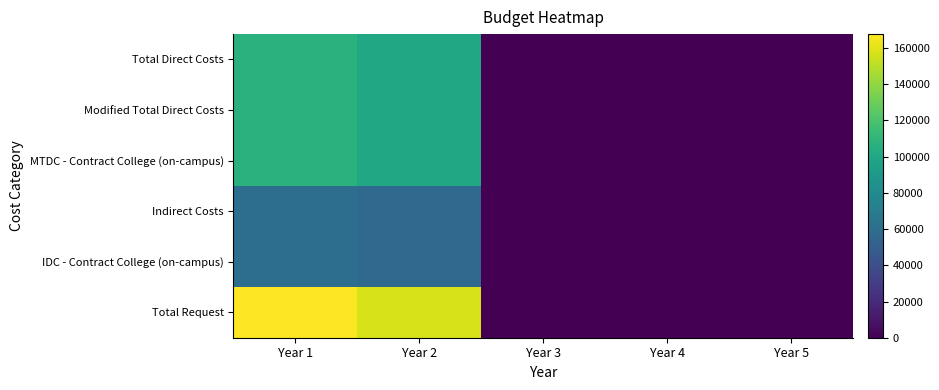

Which series has the largest total across all categories?

Total Request